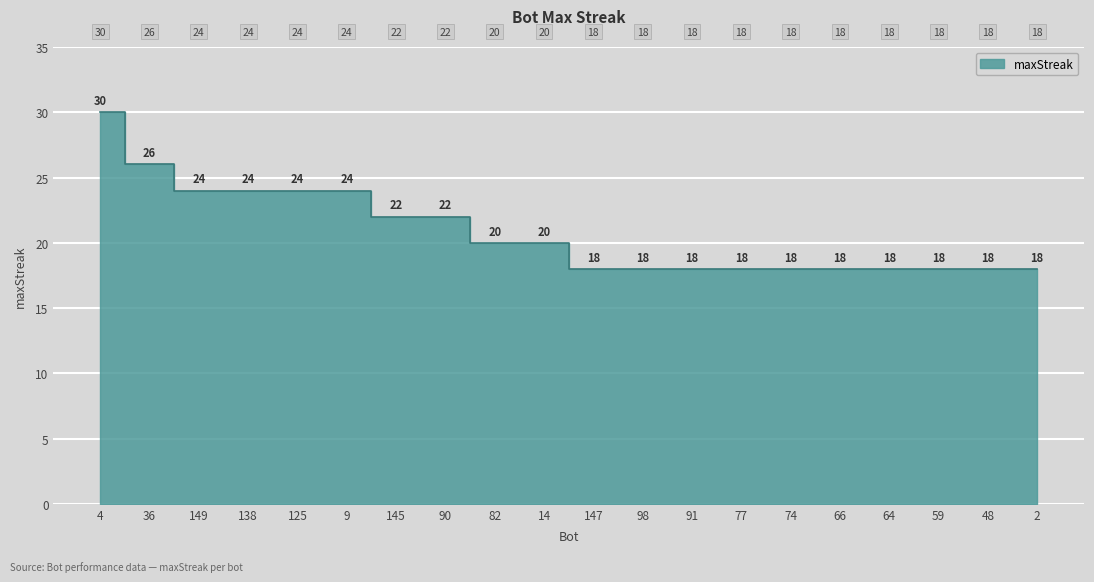

Rank the categories by value from lowest to highest.

147, 98, 91, 77, 74, 66, 64, 59, 48, 2, 82, 14, 145, 90, 149, 138, 125, 9, 36, 4